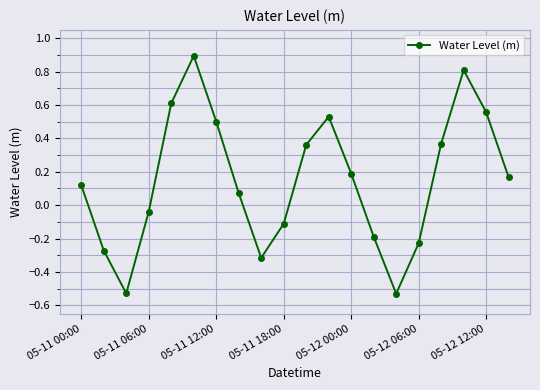

What is the difference between the maximum and minimum values?

1.4